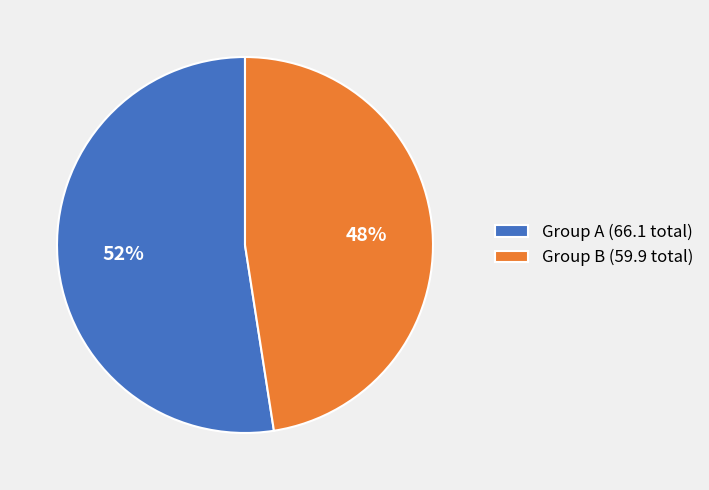

Rank the categories by value from highest to lowest.

Group A (66.1 total), Group B (59.9 total)